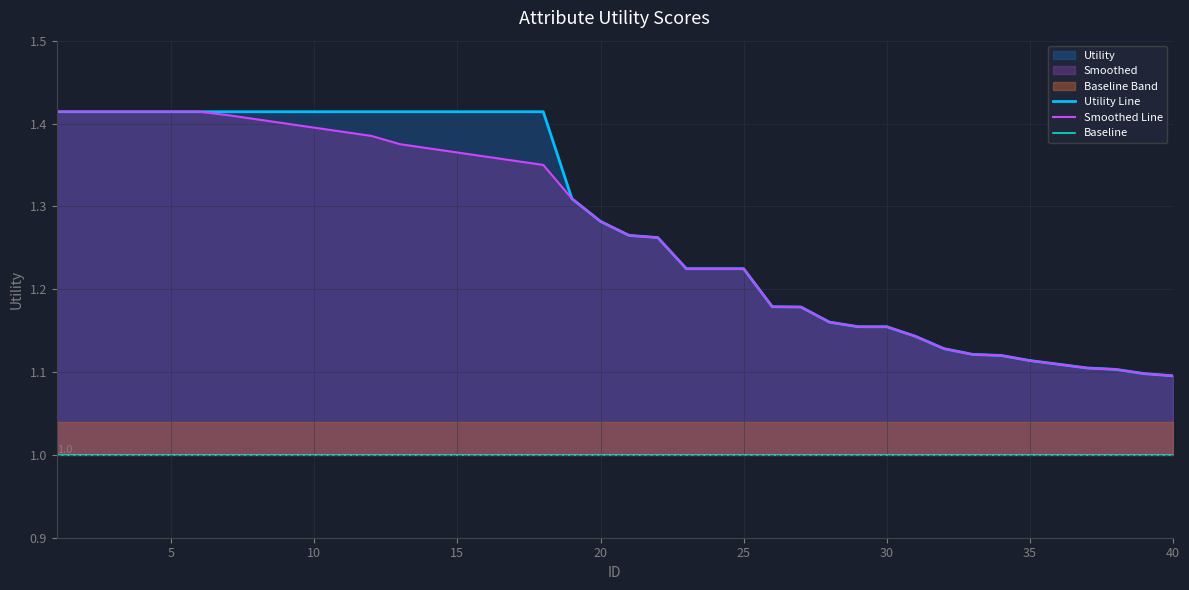

How many lines are shown in the chart?

3